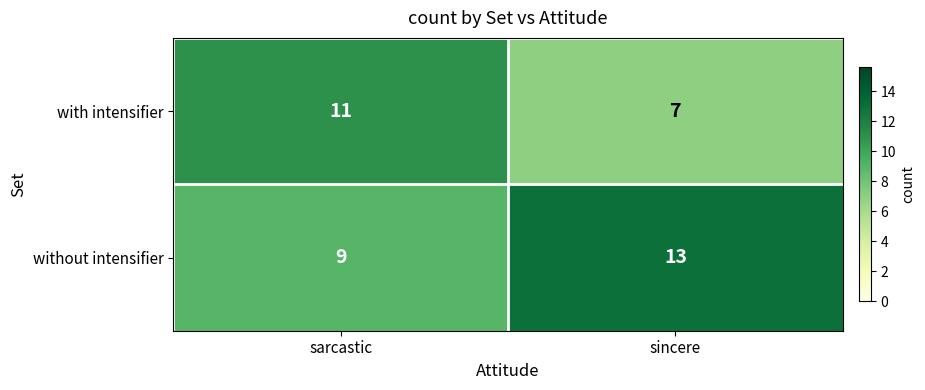

Reading left to right, what are all the values shown in this chart?

with intensifier: sarcastic=11	sincere=7
without intensifier: sarcastic=9	sincere=13